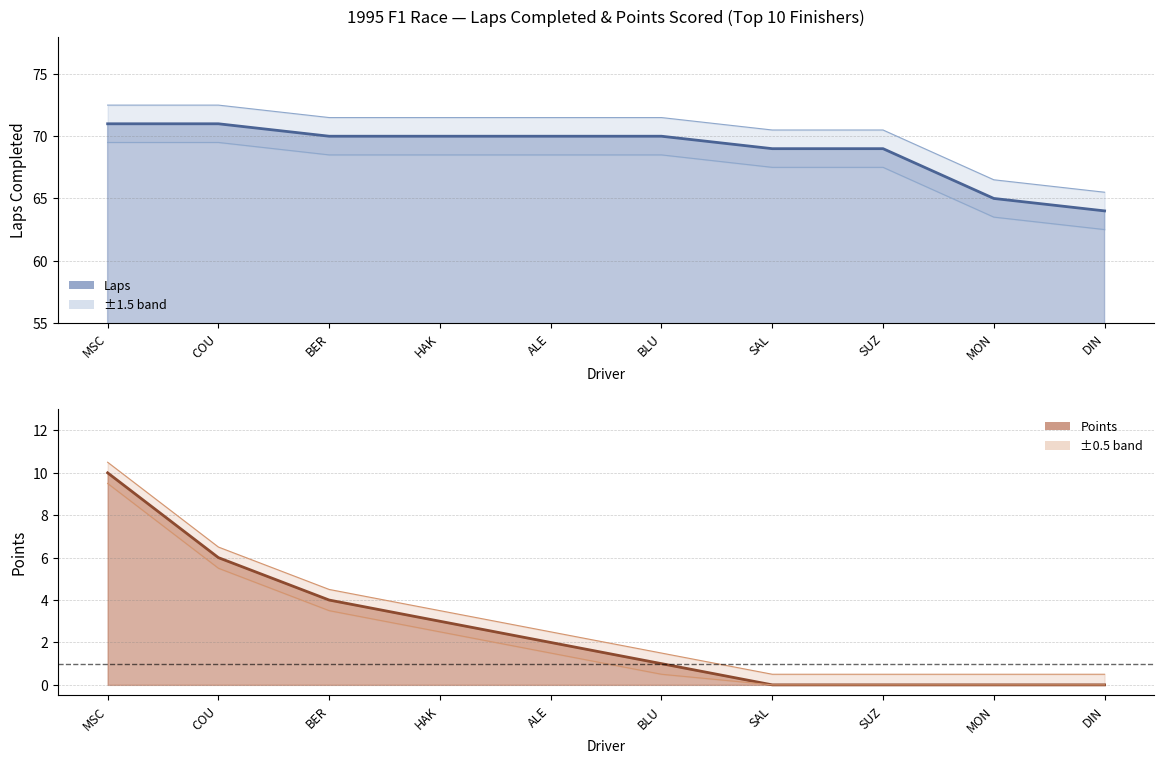

How many values in the Laps series exceed 70?

2